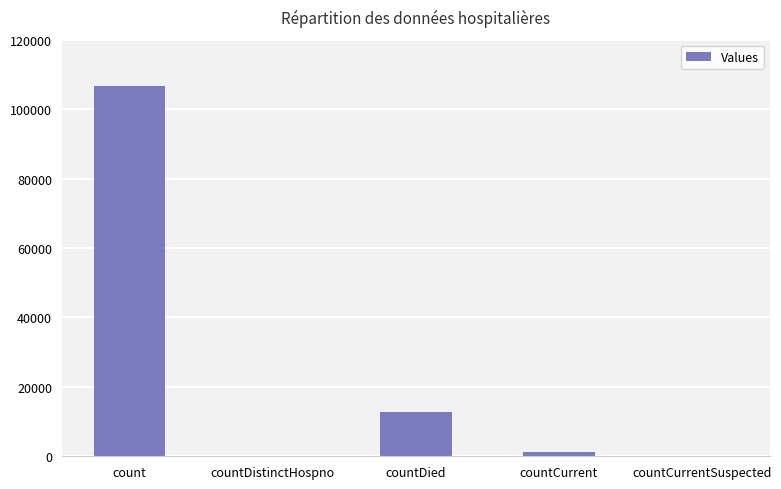

The chart shows a value of 35804 at countDistinctHospno. True or false?

False